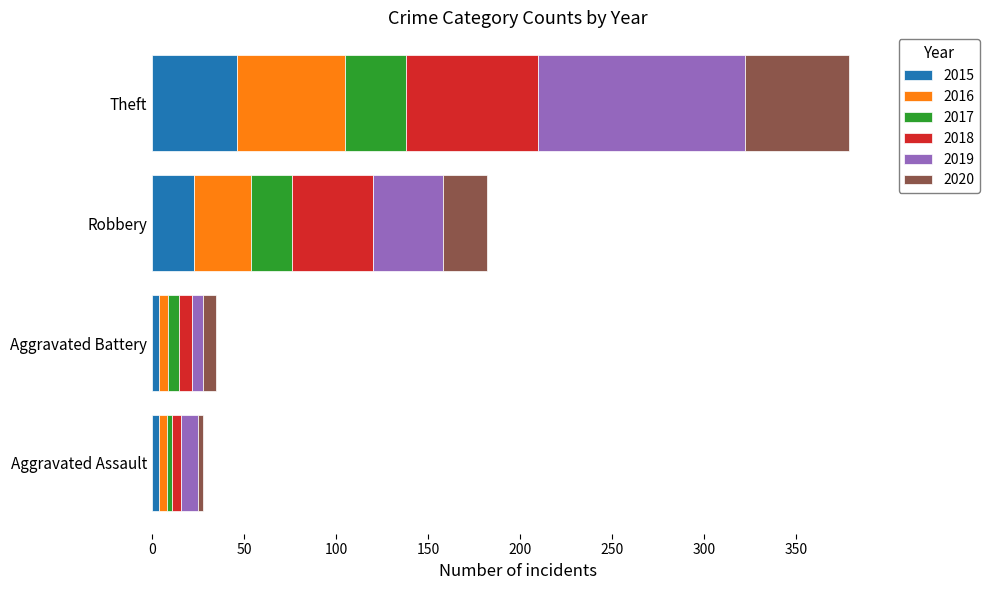

What is the sum of all 2015 values?

77